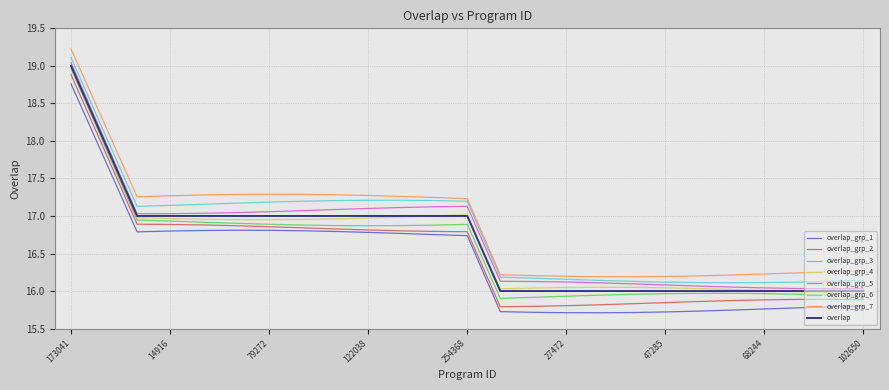

What is the greatest value displayed?

19.2